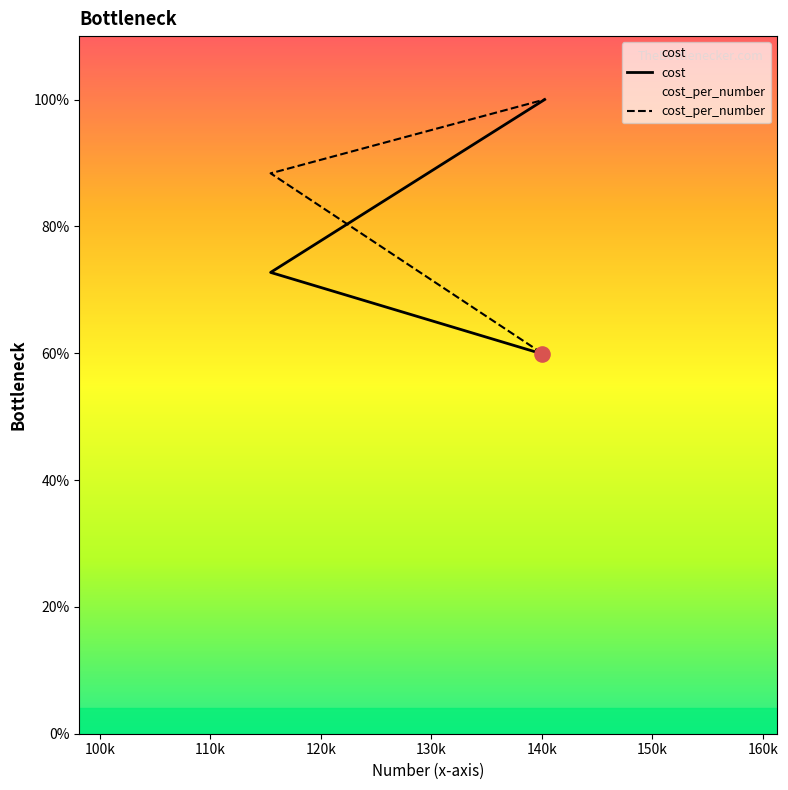

Which series has the widest spread of Y values?

cost